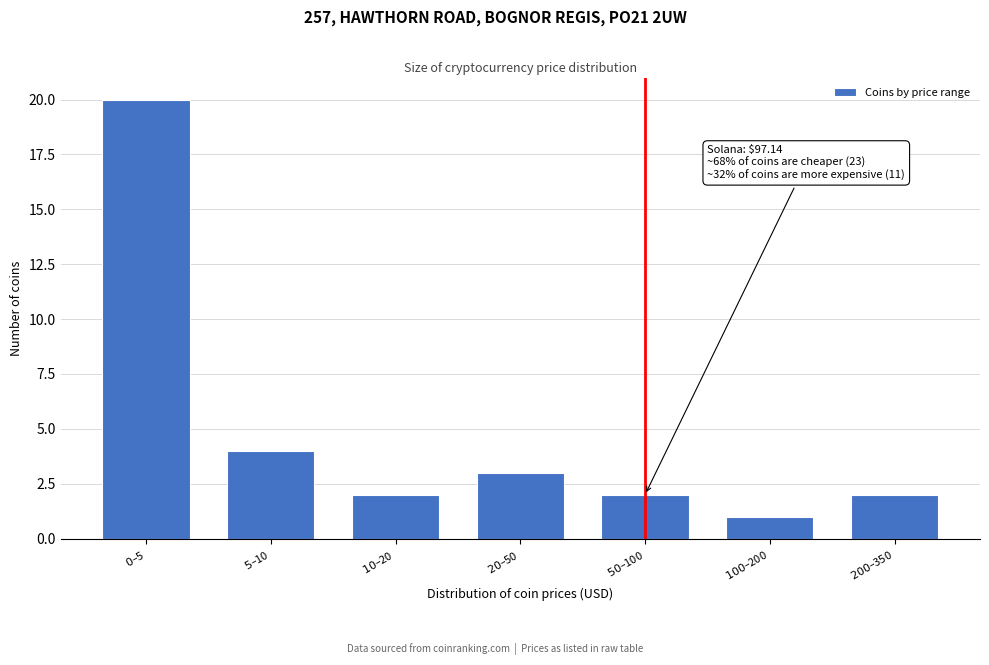

Reading left to right, extract all data points from this chart.

20	4	2	3	2	1	2